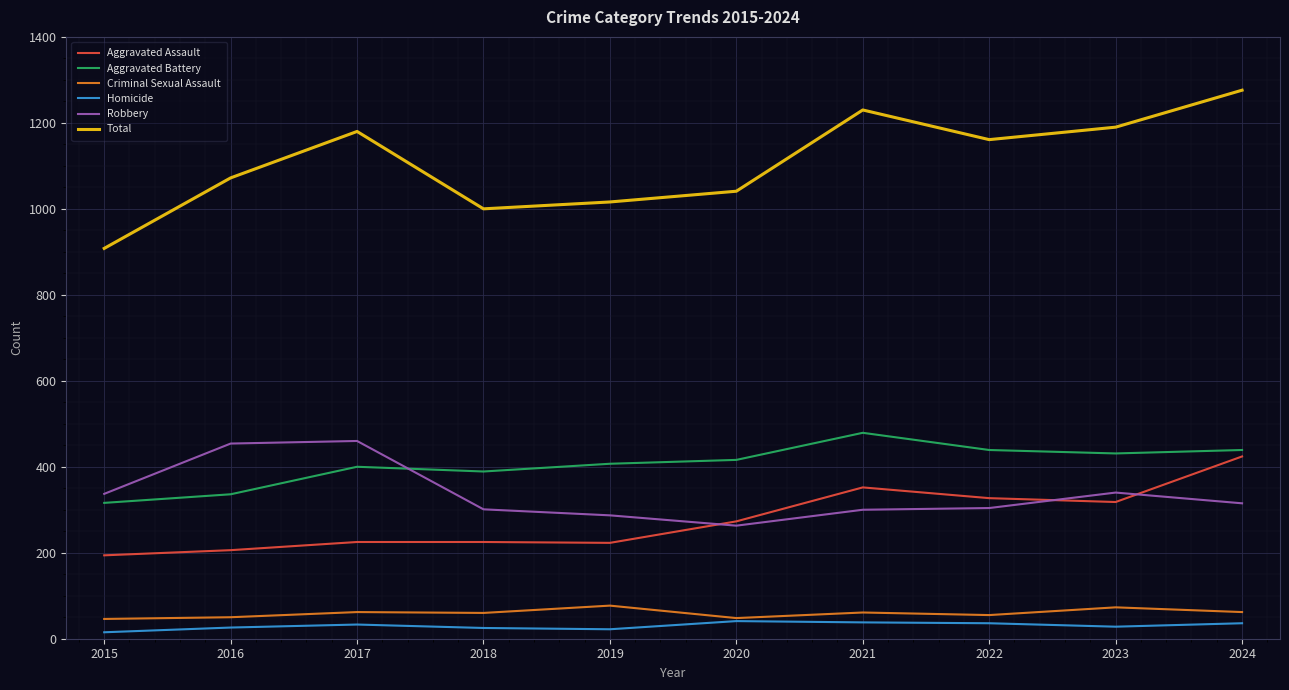

What is the lowest value of the Aggravated Battery series?

316